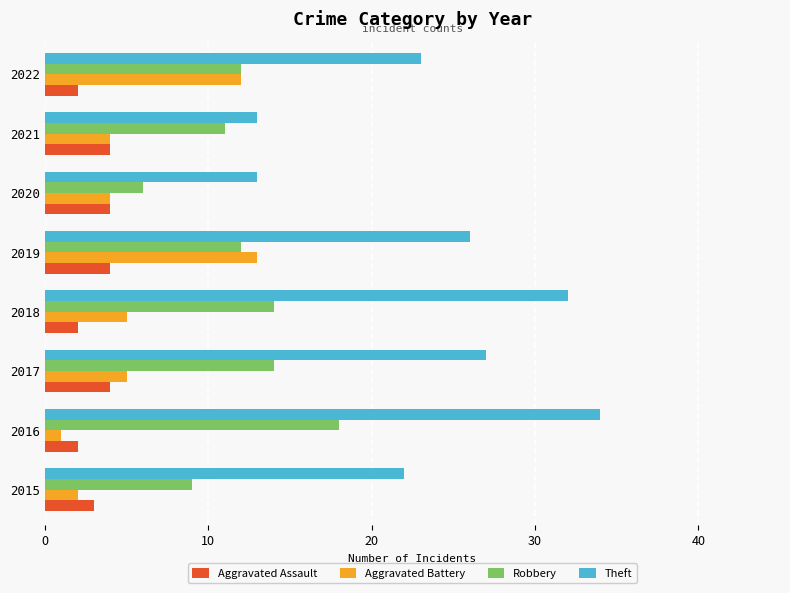

What is the sum of the Robbery values at 2018 and 2019?

26